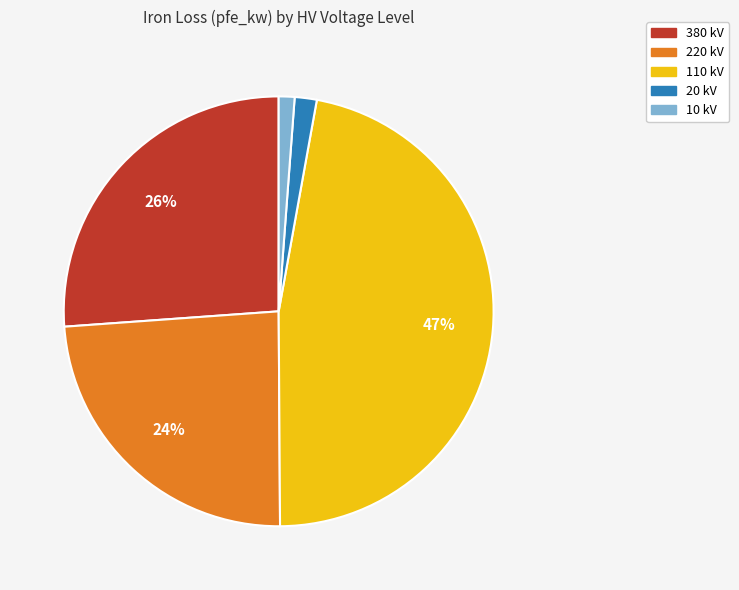

To the nearest percent, what is the difference between the largest and smallest slice percentages?

46%